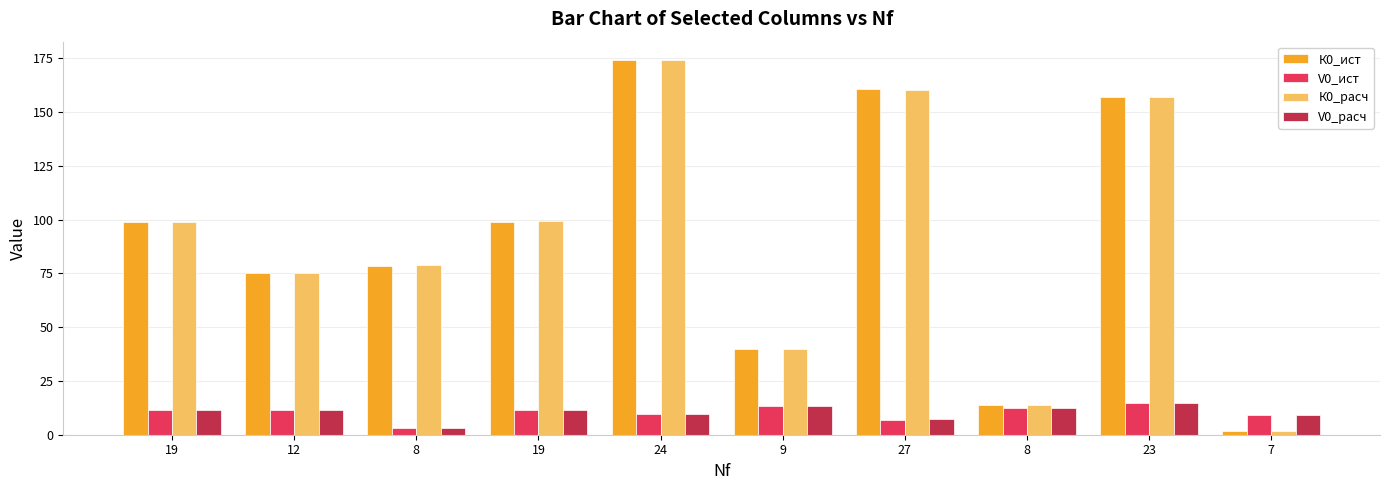

Which has a higher value, 7 or 12?

12